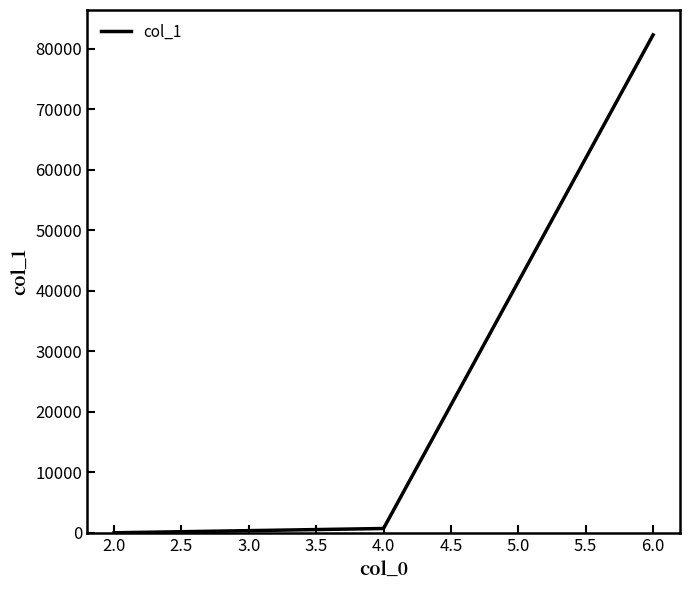

Is it true that the value at 6.0 is 52786?

False